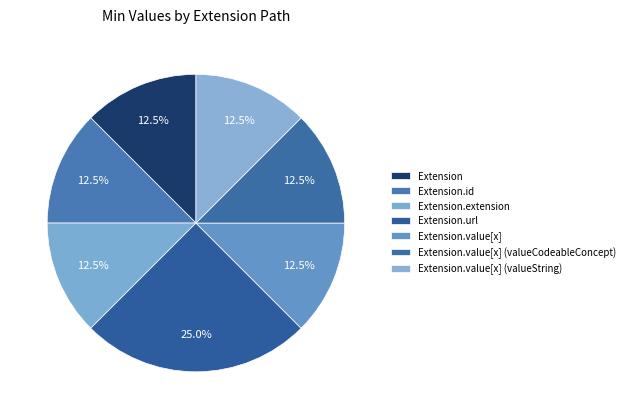

How many slices are in this pie chart?

7